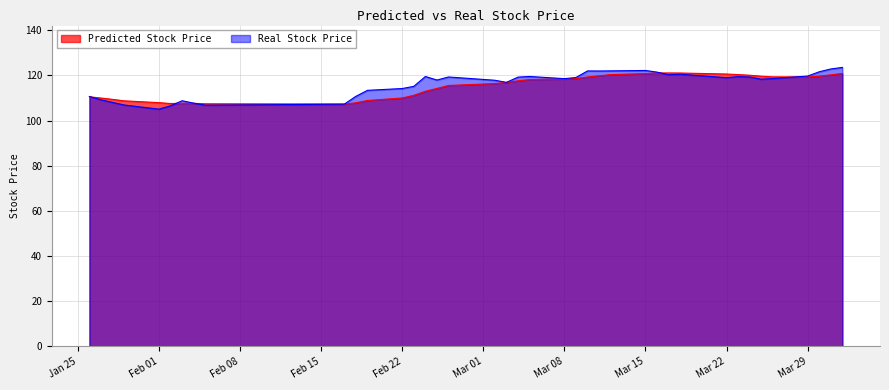

How many values in the Real Stock Price series are below 119?

20